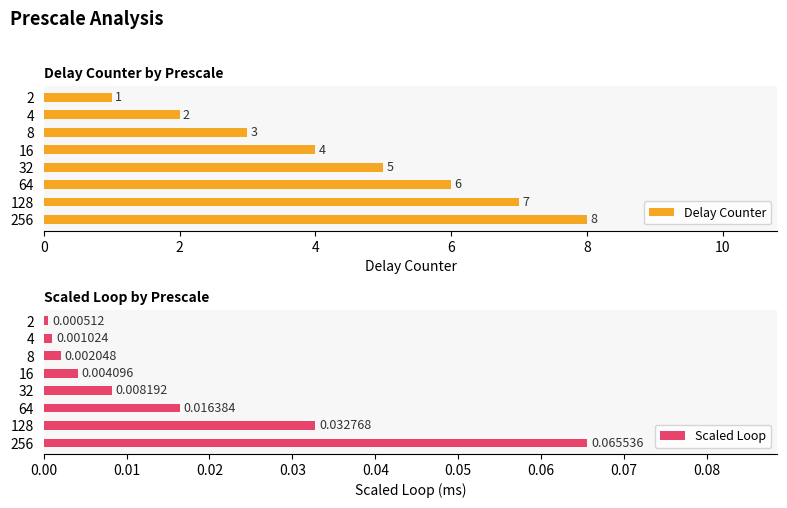

The value of Delay Counter at 256 is 8. True or false?

True